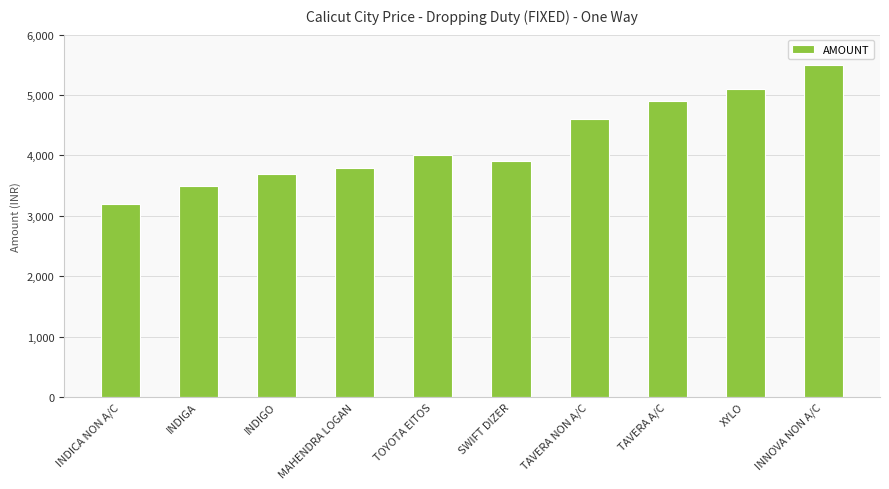

What position from the left is INDIGA?

2